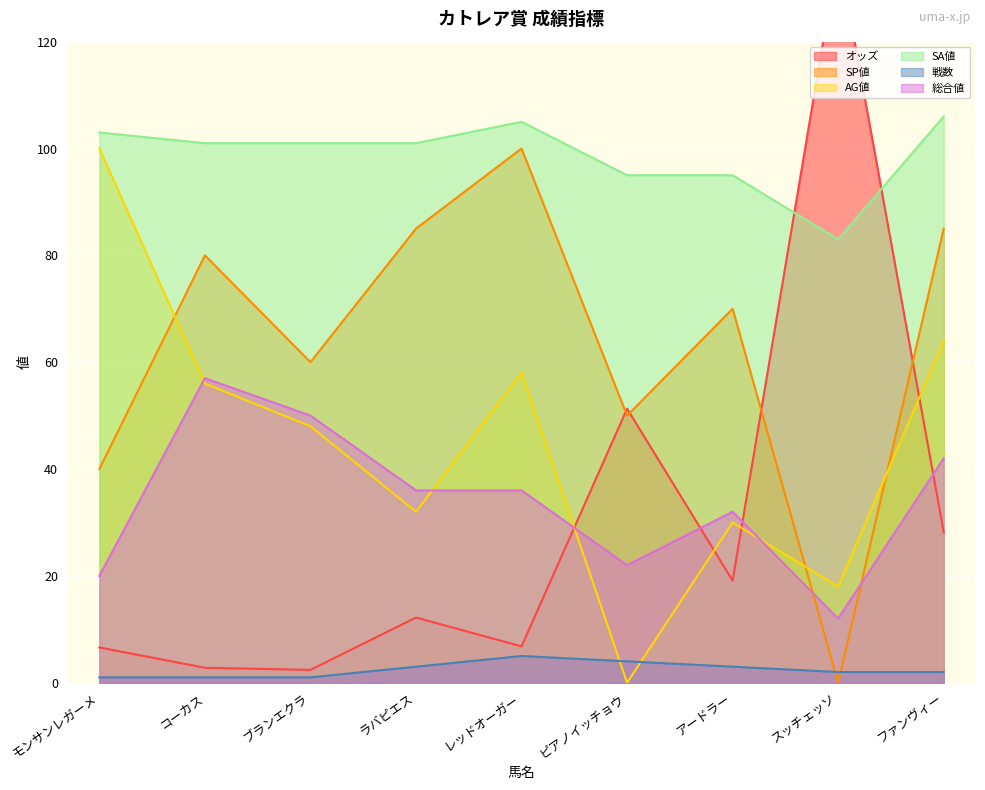

What is the approximate value of SP値 at ラバピエス?

85